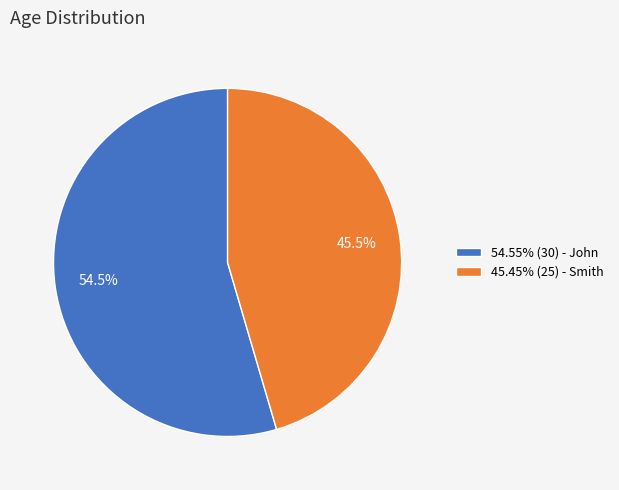

What is the ratio of the value at 54.55% (30) - John to the value at 45.45% (25) - Smith?

1.2